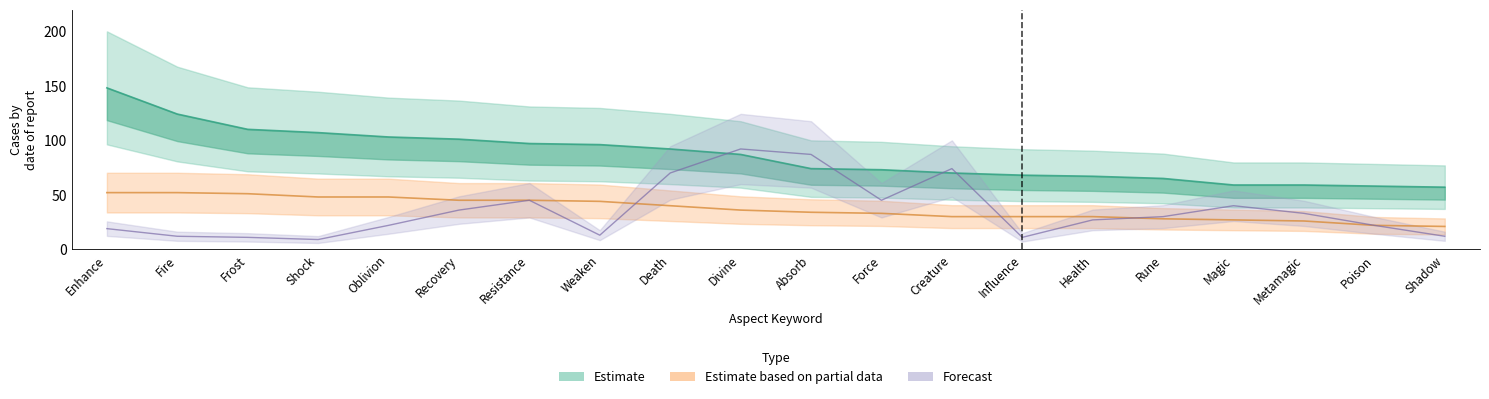

What is the difference between the highest and lowest values at Influence?

57